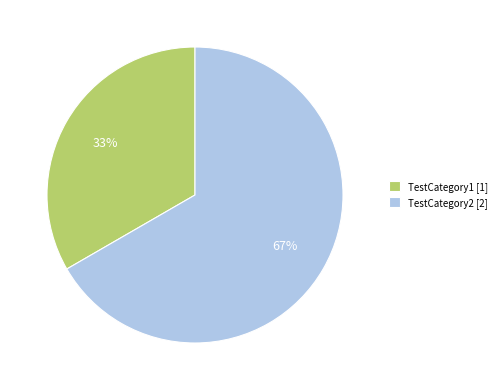

Approximately how many times larger is the value at TestCategory1 [1] compared to TestCategory2 [2]?

0.5